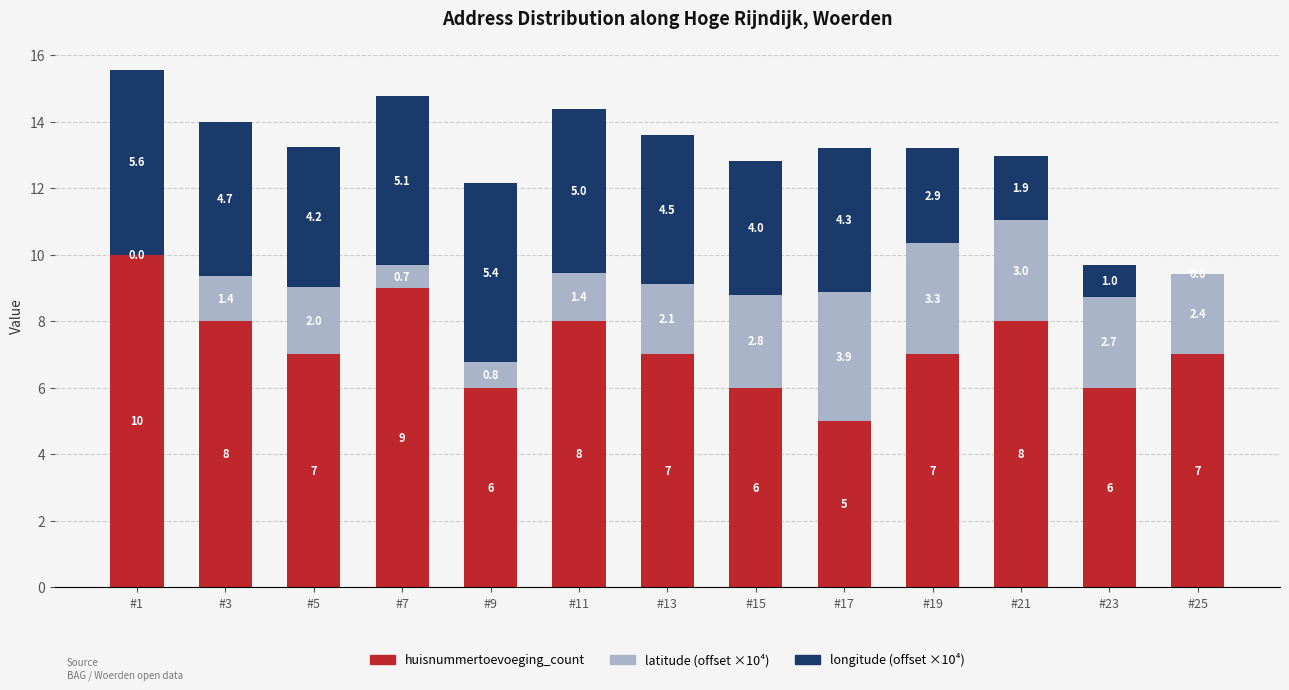

Reading left to right, transcribe the values for huisnummertoevoeging_count.

#1=10.0	#3=8.0	#5=7.0	#7=9.0	#9=6.0	#11=8.0	#13=7.0	#15=6.0	#17=5.0	#19=7.0	#21=8.0	#23=6.0	#25=7.0